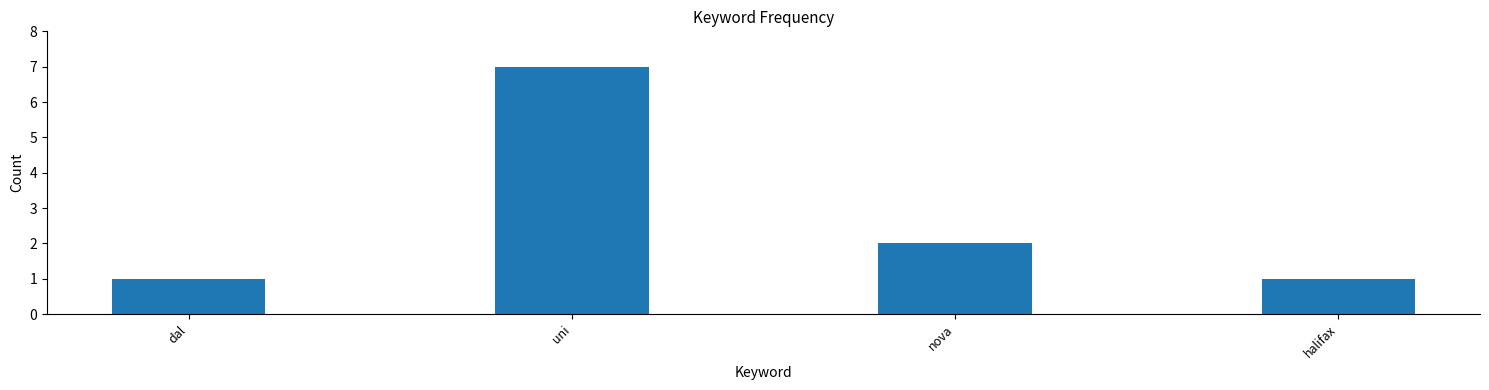

Where is the data nearest to the value 4?

nova